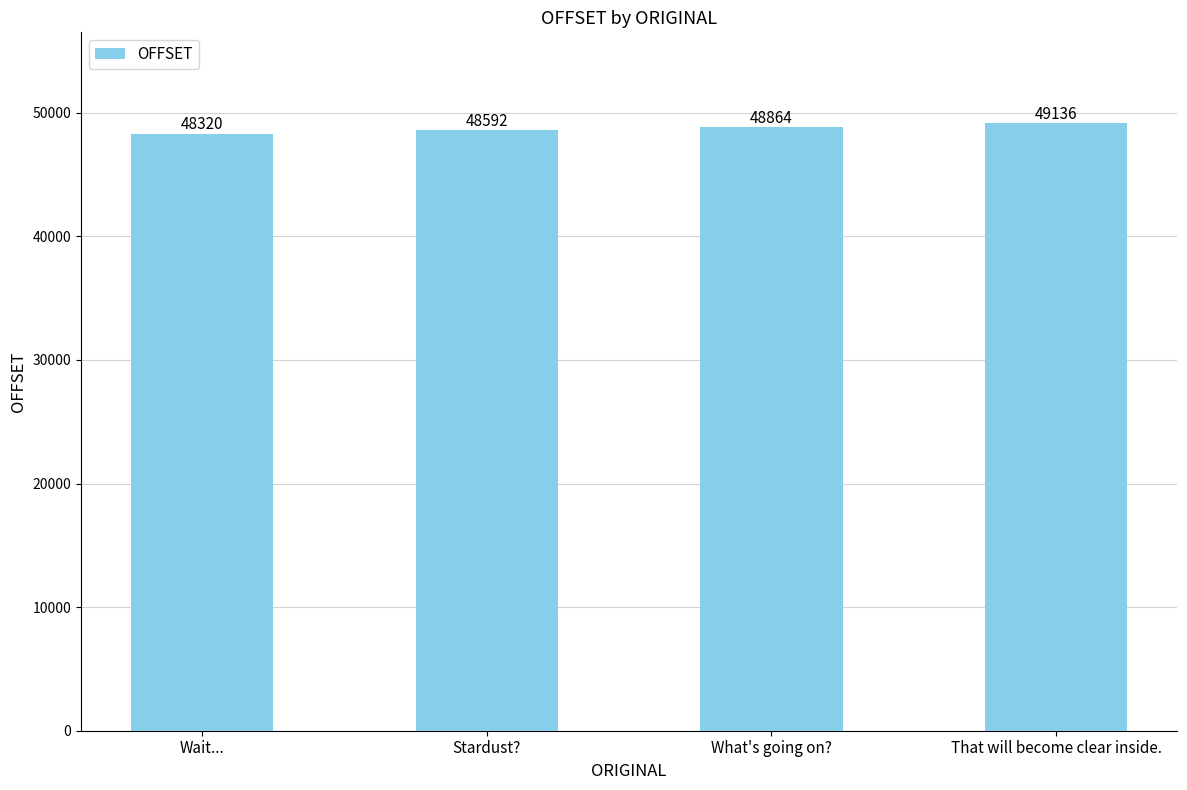

Reading left to right, transcribe all the data shown in this chart.

Wait...=48320	Stardust?=48592	What's going on?=48864	That will become clear inside.=49136